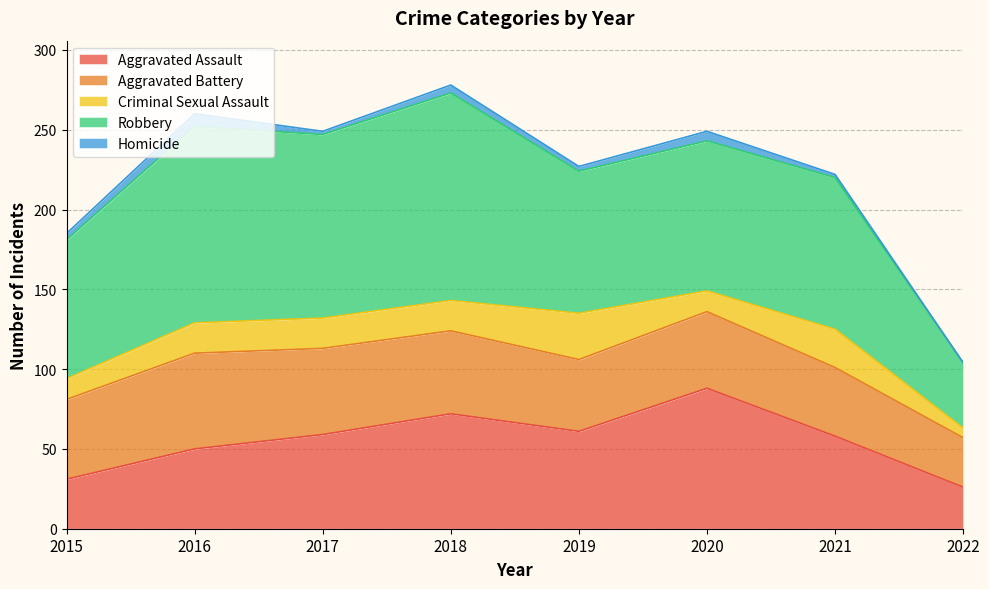

Which series changed the most between 2015 and 2022?

Robbery